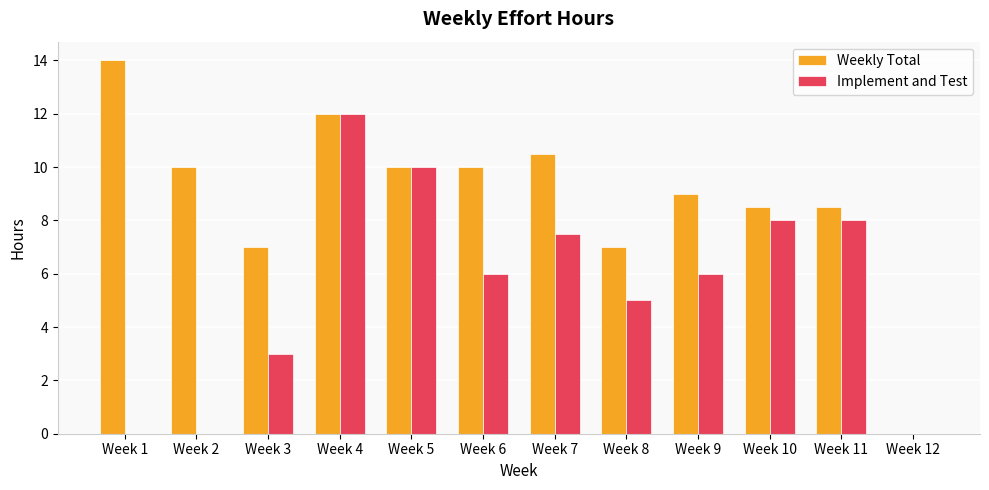

Which series has the largest range (max minus min)?

Weekly Total